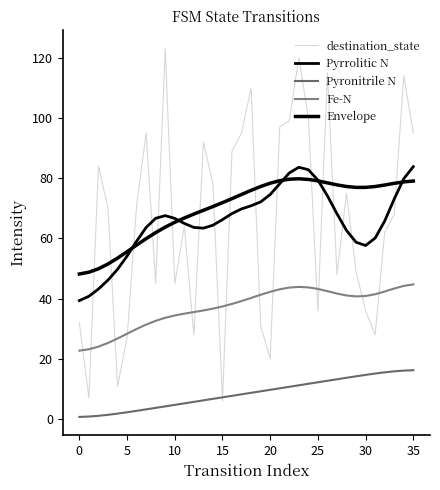

Is this an area chart (filled region under the line)?

No